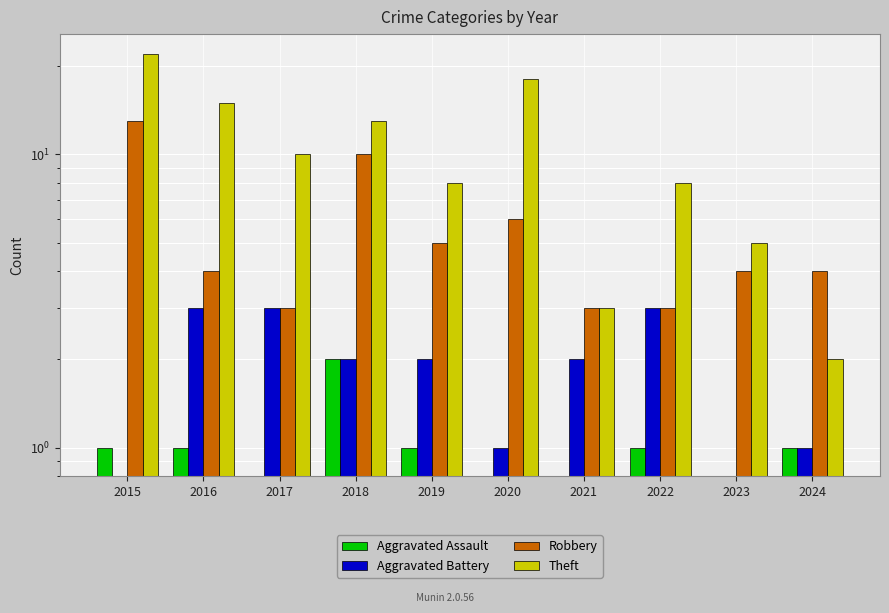

Which series has the largest total across all categories?

Theft